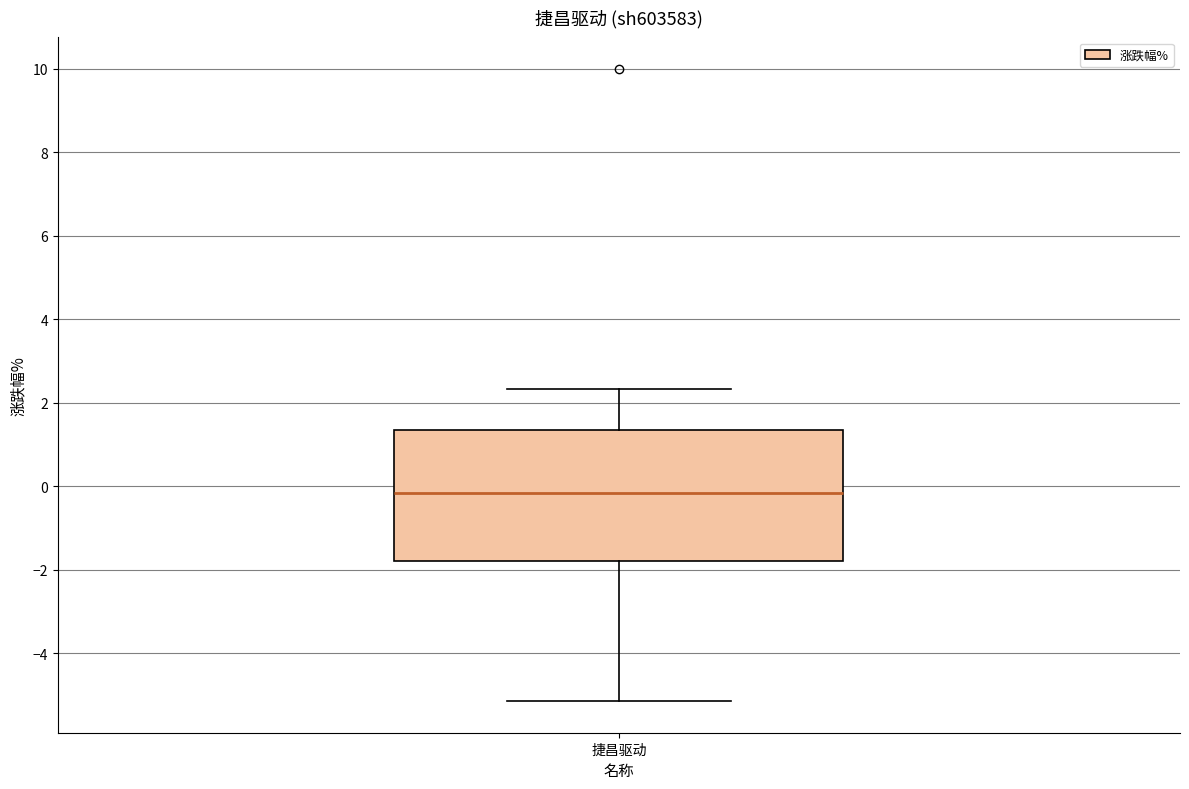

Read this box plot against the y-axis: the position of the median line, the range covered by the box, and the ends of both whiskers. The values are not printed on the chart, so give them approximately, as read against the axis.

median -0.2, box -1.8 to 1.4, whiskers -5.2 to 2.4